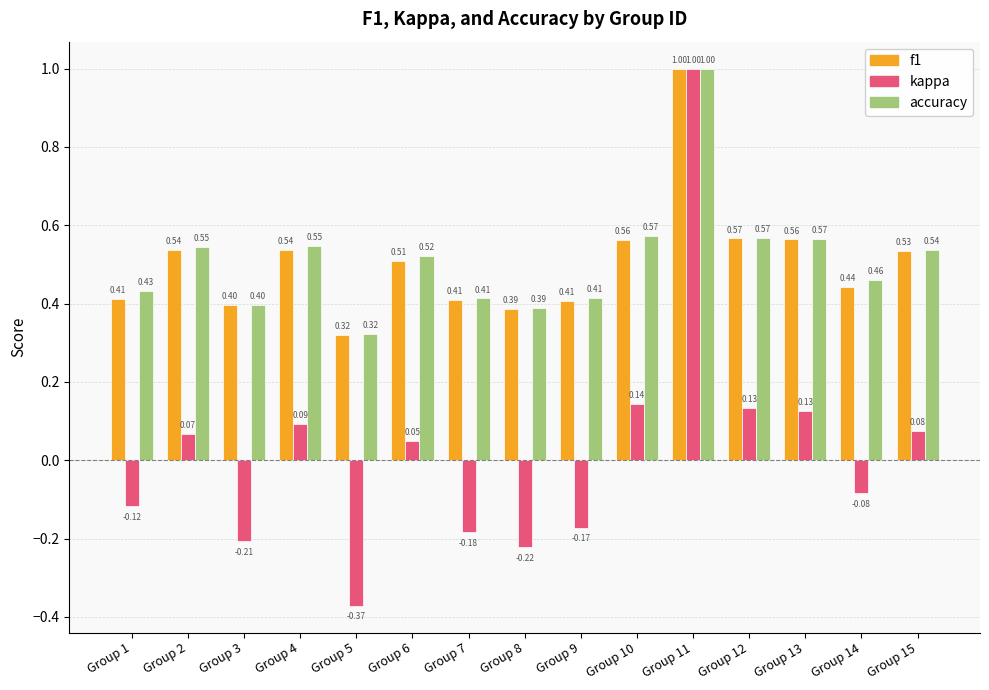

Which series changed the most between Group 10 and Group 14?

kappa